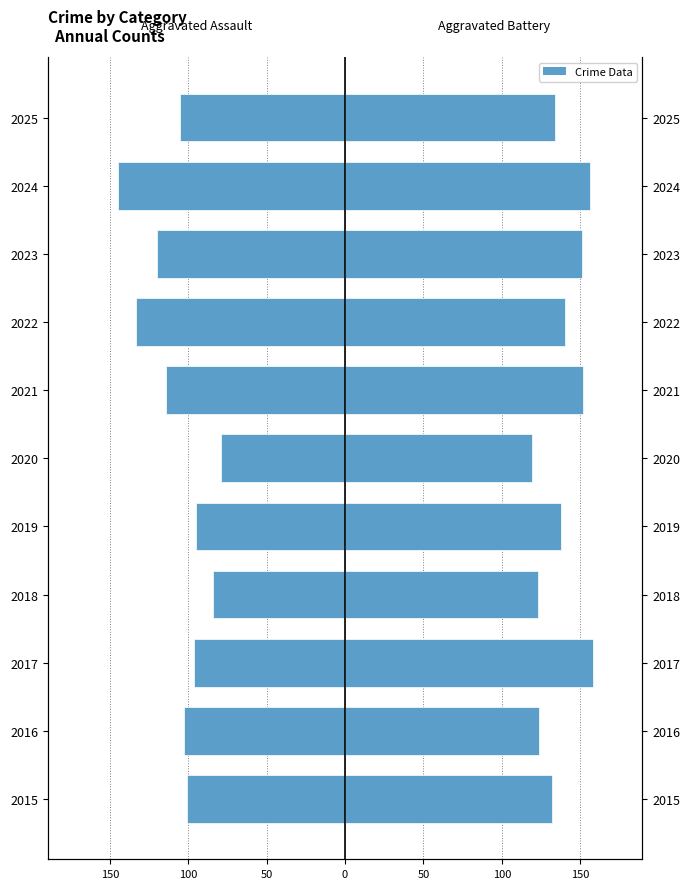

At how many categories does at least one series exceed 89?

11